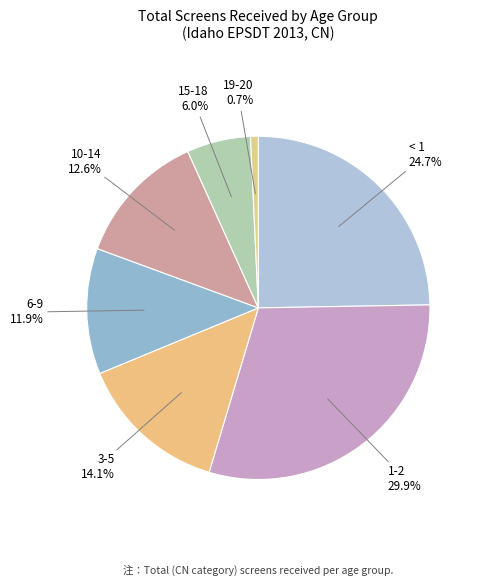

Rank the categories by value from lowest to highest.

19-20, 15-18, 6-9, 10-14, 3-5, < 1, 1-2